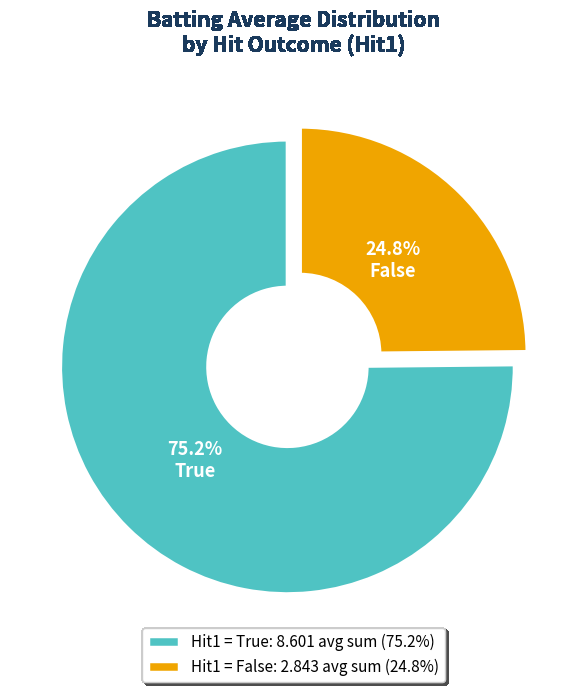

Which has a higher value, False or True?

True